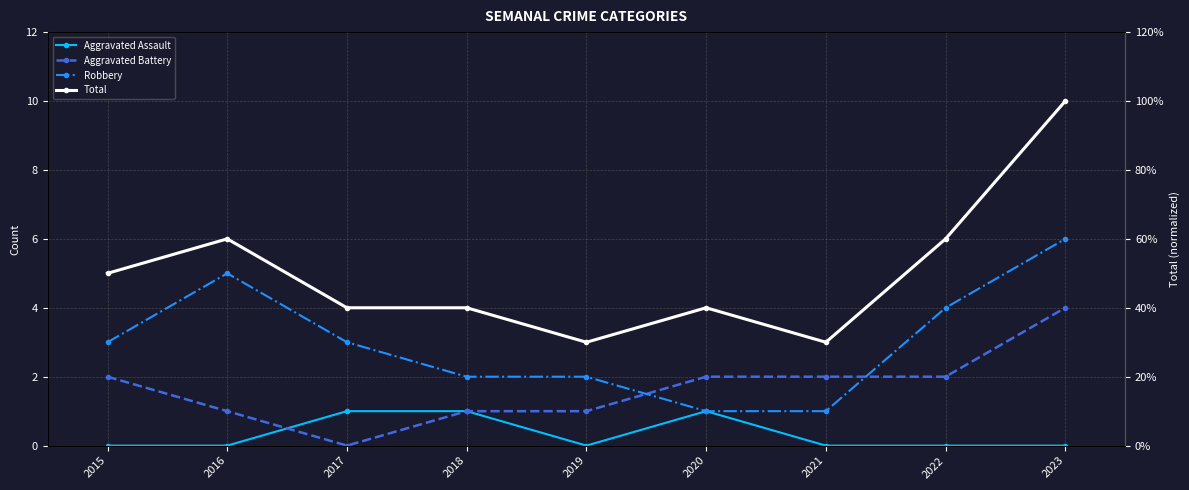

Read the Aggravated Battery value at 2021.

2.0